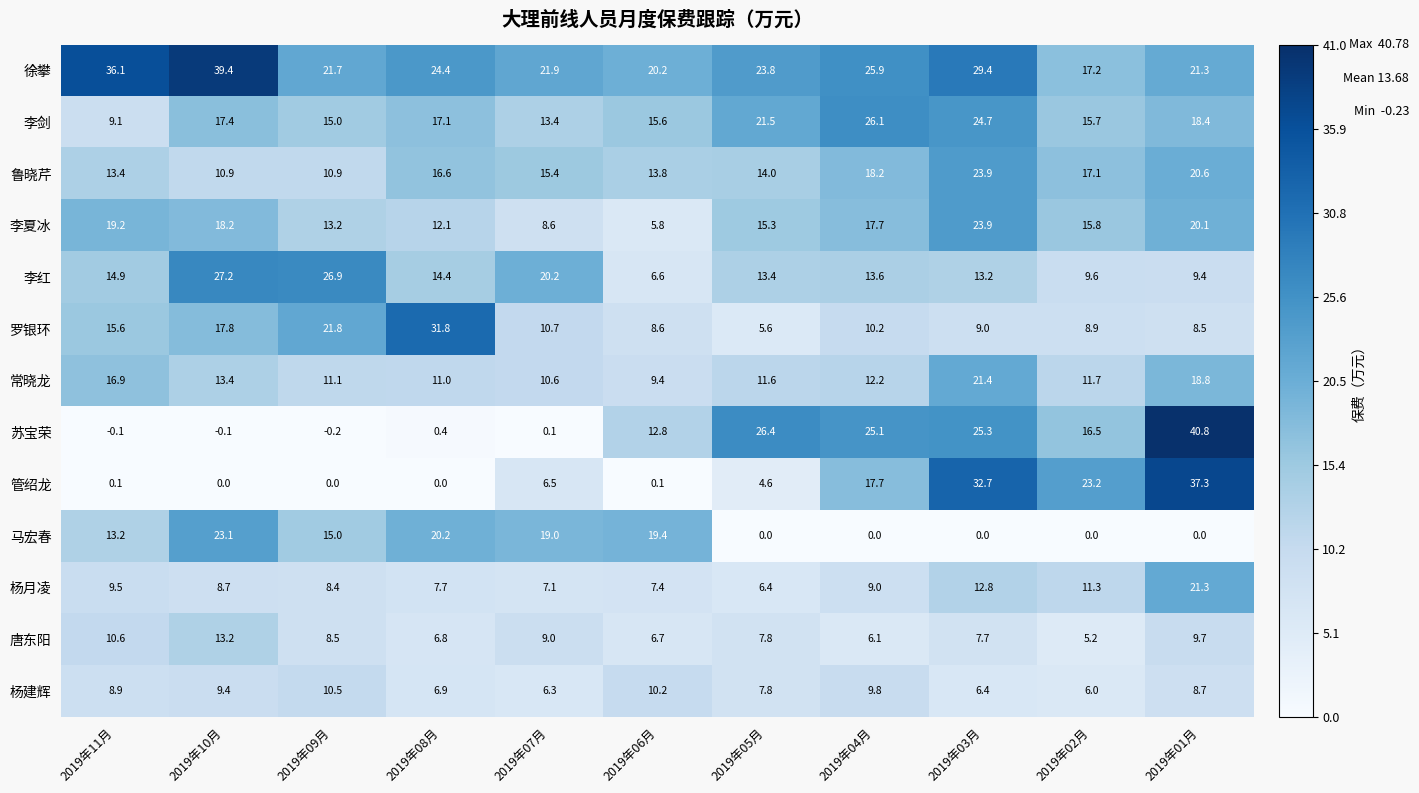

The 徐攀 series shows 29.4 at 2019年03月. True or false?

True